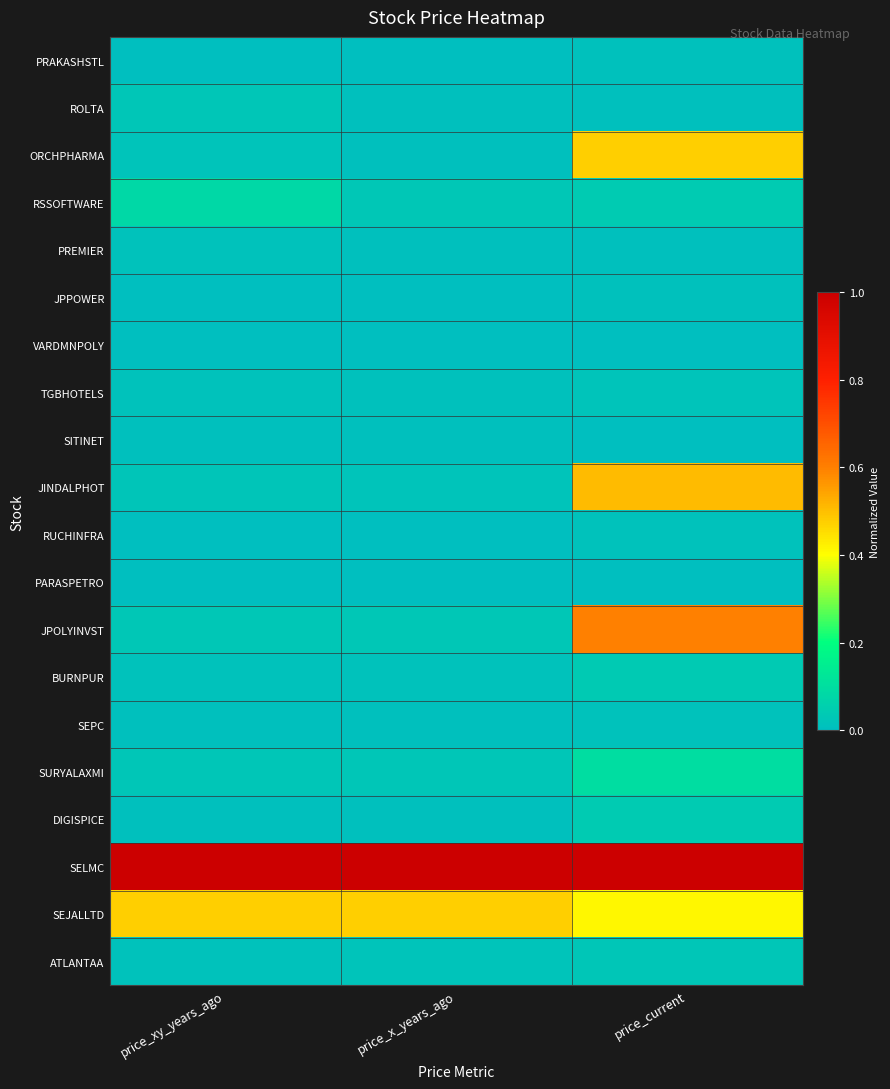

Which series has the largest total across all categories?

SELMC